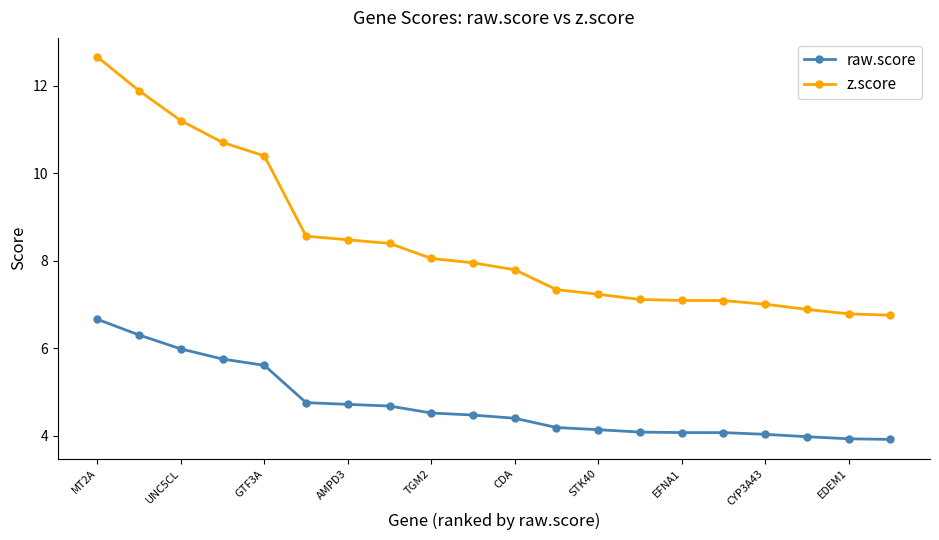

At how many categories does at least one series exceed 11?

3